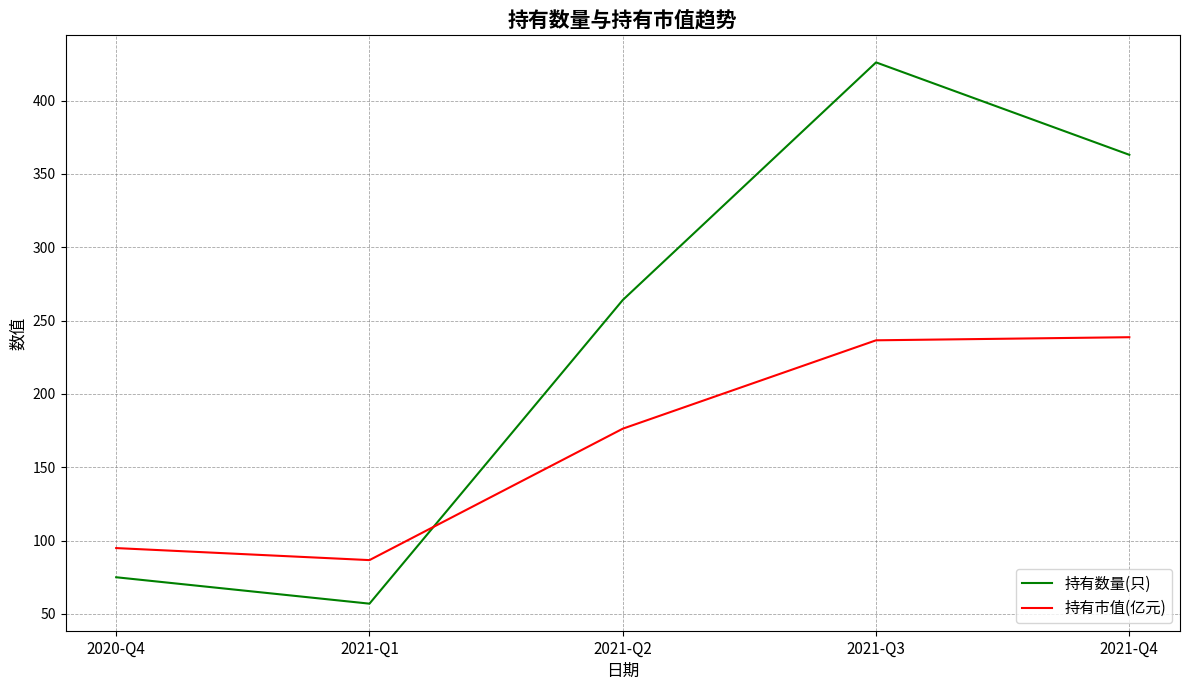

The value of 持有数量(只) at 2021-Q2 is 264.0. True or false?

True